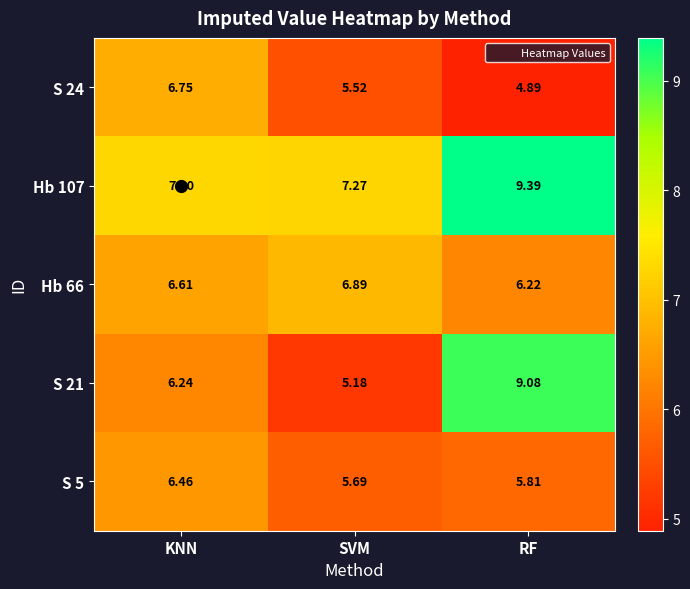

What is the minimum value shown in the chart?

4.9